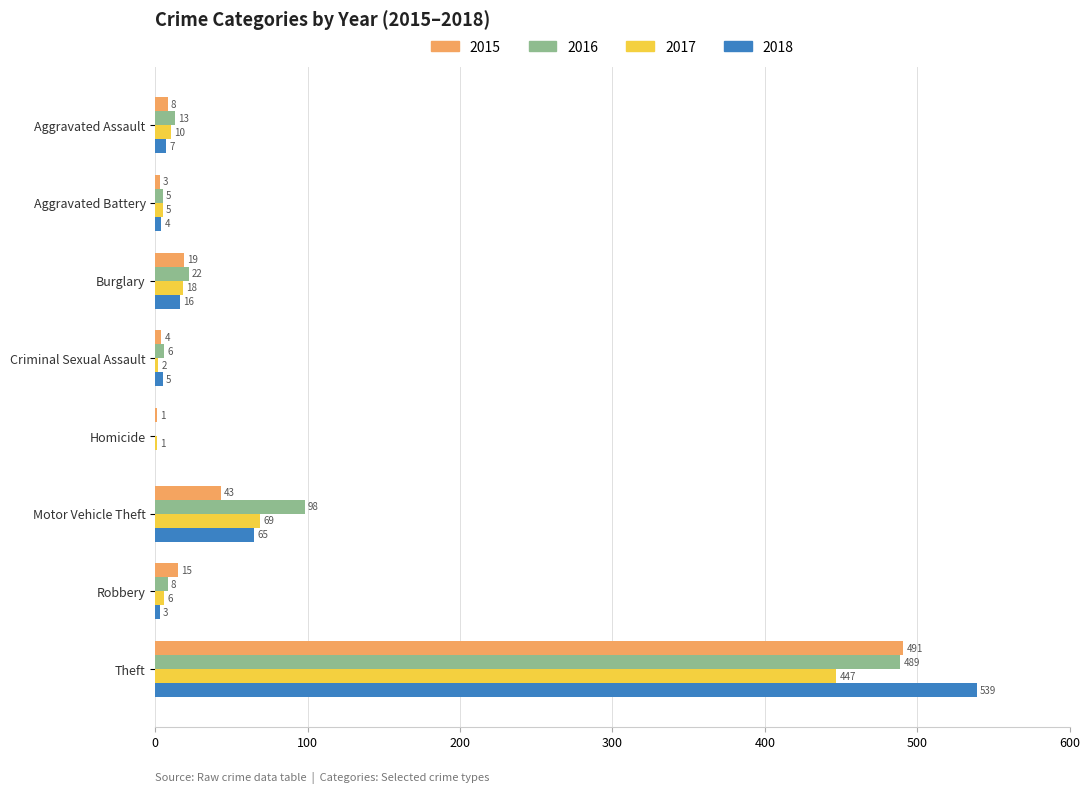

What is the maximum value for 2017?

447